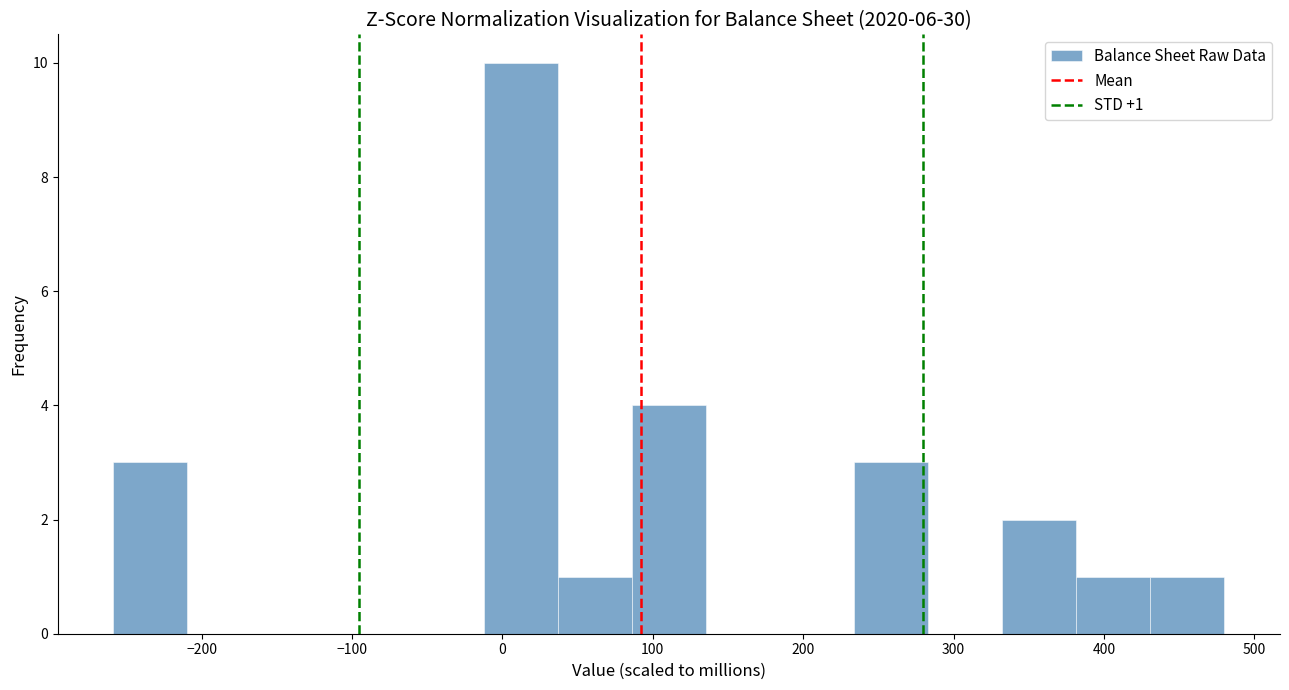

Which range on the x-axis has the tallest bar?

-10 to 40